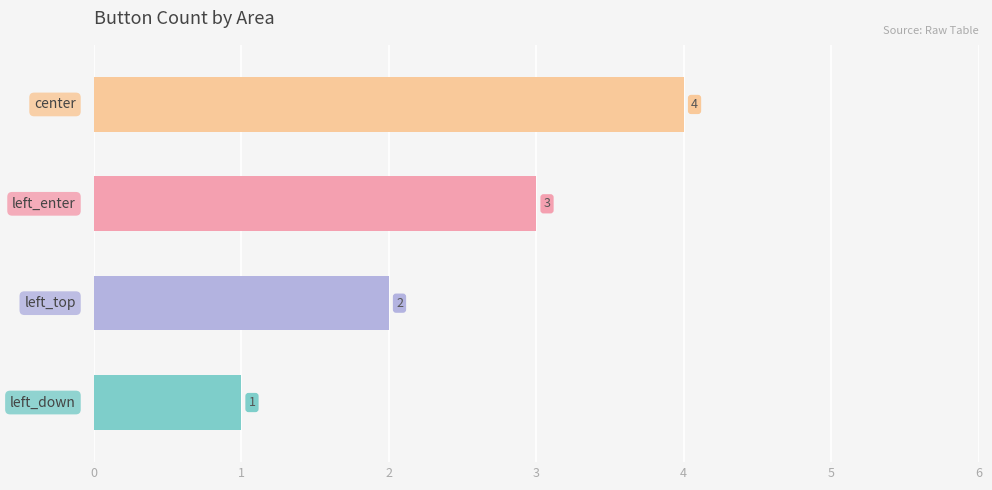

What is the greatest value displayed?

4